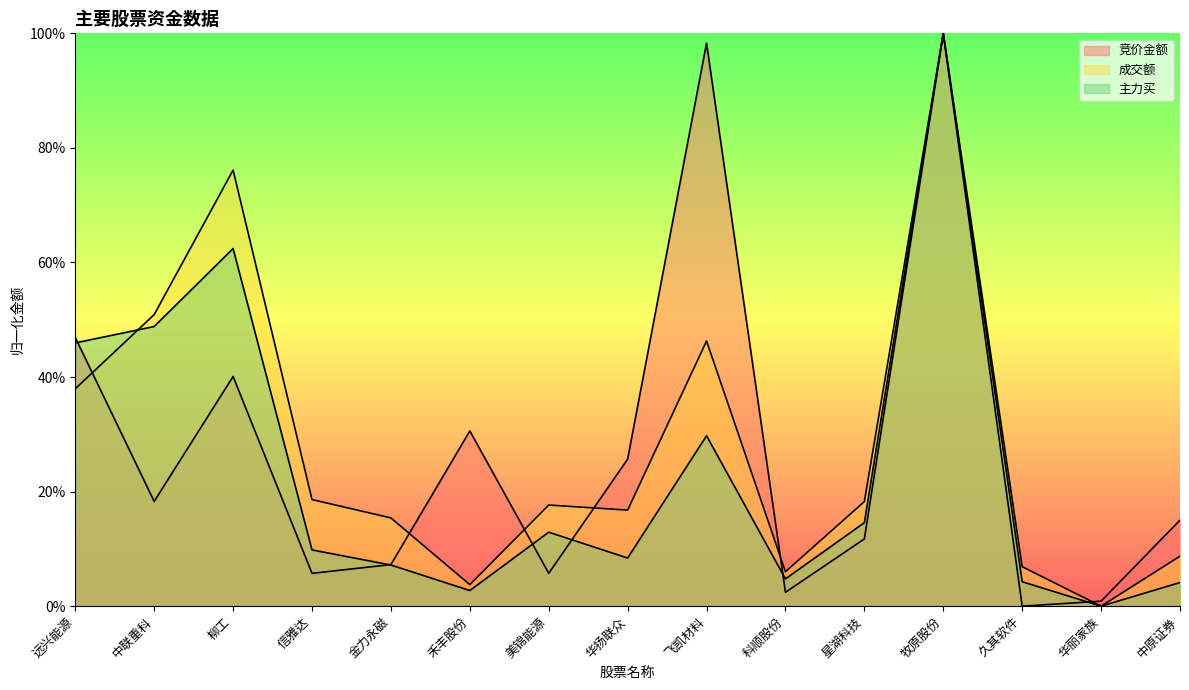

What are all the series names shown in the legend?

竞价金额, 成交额, 主力买